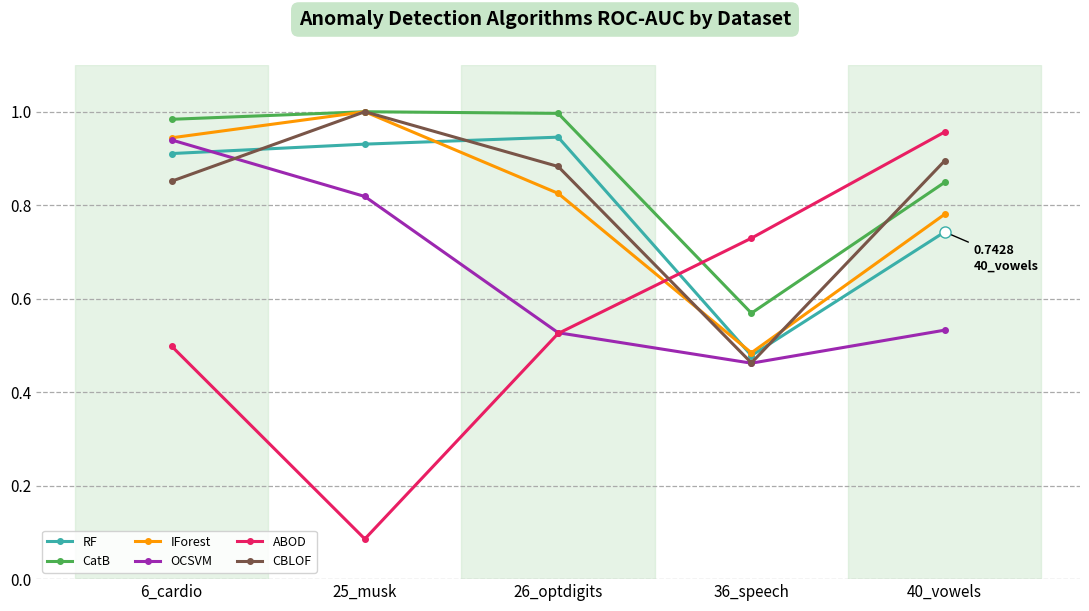

Which series ends up on top after the final intersection of CatB and ABOD?

ABOD